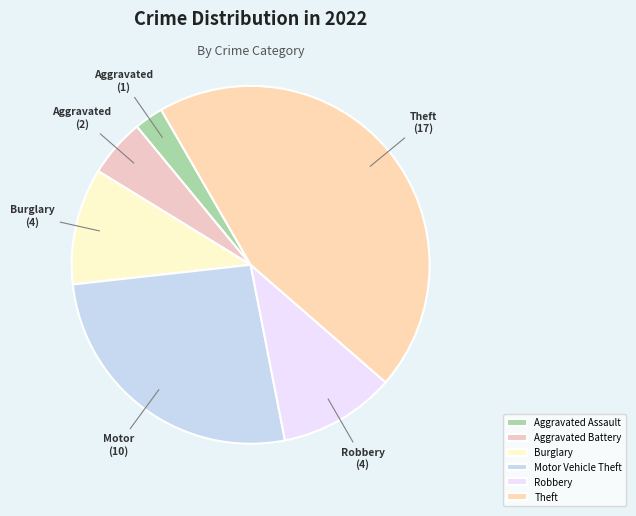

Count the number of slices in the pie.

6